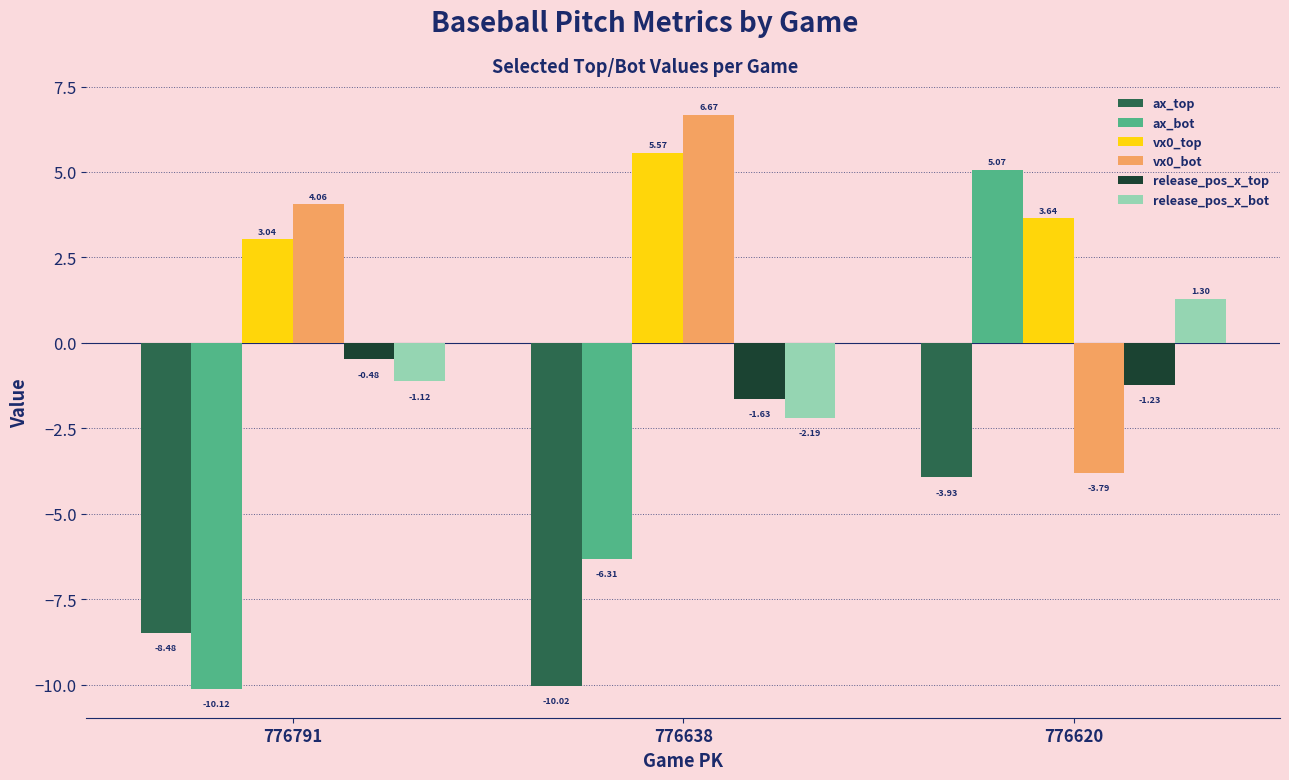

List the series in order of their peak value, highest first.

vx0_bot, vx0_top, ax_bot, release_pos_x_bot, release_pos_x_top, ax_top